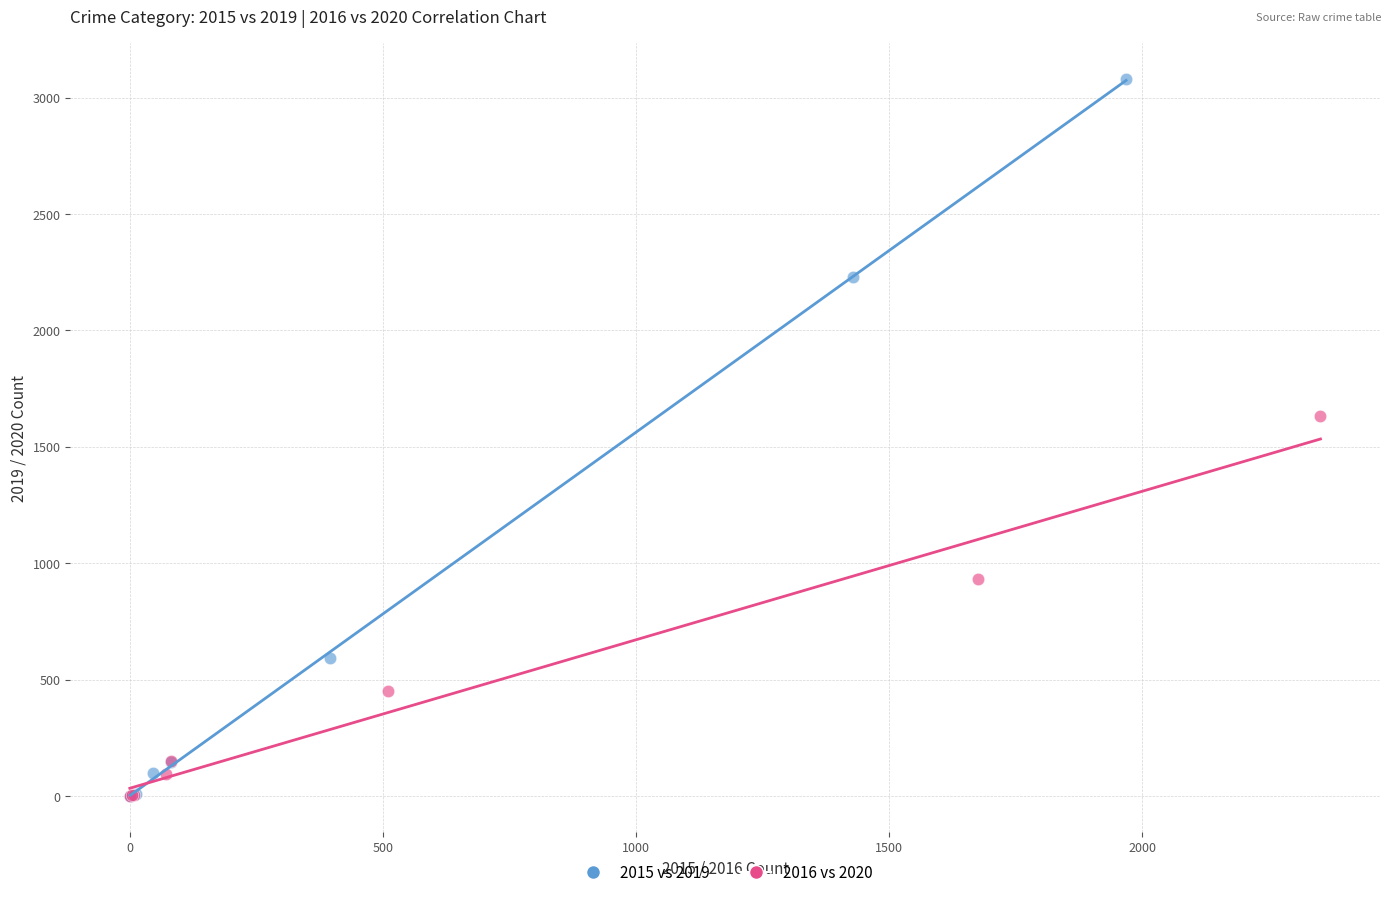

Which series has the largest Y range (max minus min)?

2015 vs 2019